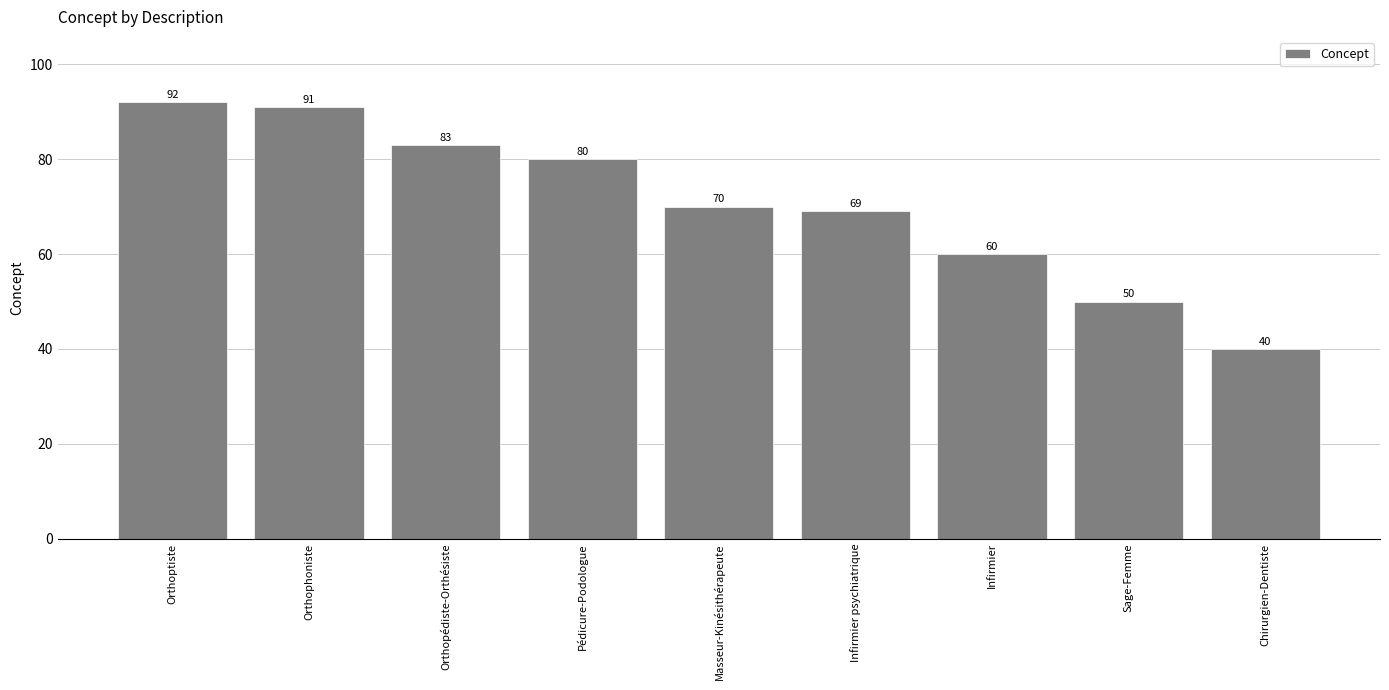

Reading left to right, transcribe all the data shown in this chart.

Orthoptiste=92	Orthophoniste=91	Orthopédiste-Orthésiste=83	Pédicure-Podologue=80	Masseur-Kinésithérapeute=70	Infirmier psychiatrique=69	Infirmier=60	Sage-Femme=50	Chirurgien-Dentiste=40